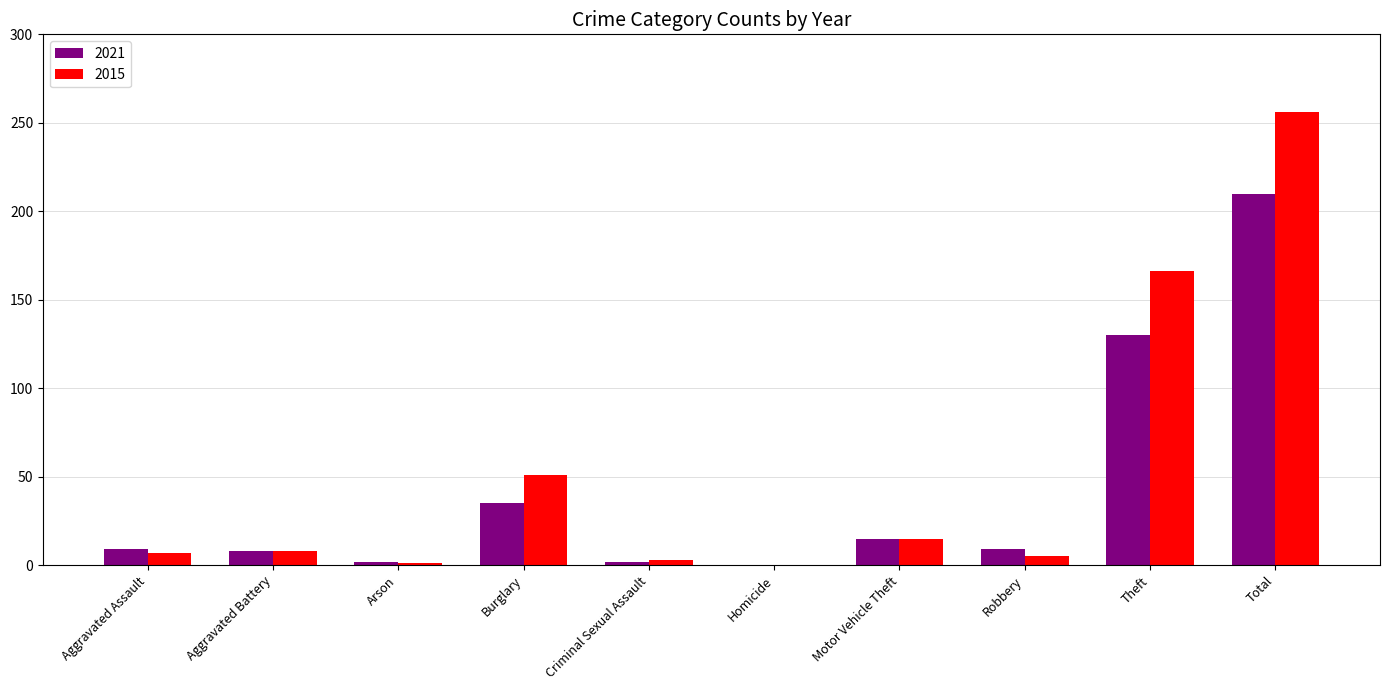

What is the maximum value for 2015?

256